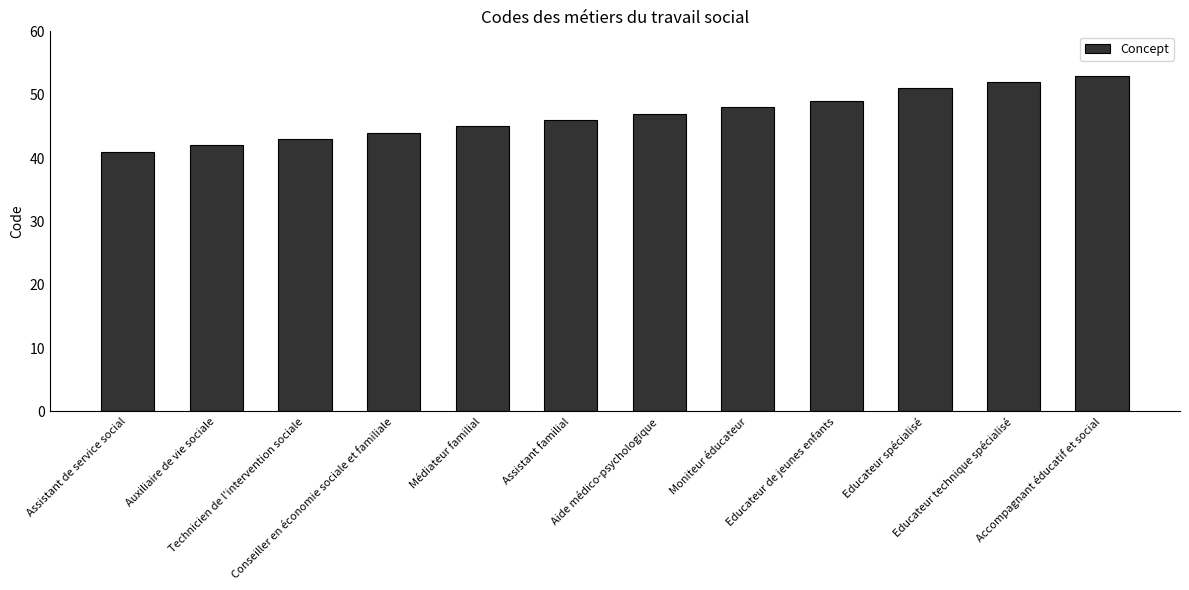

Reading left to right, transcribe all the data shown in this chart.

Assistant de service social=41	Auxiliaire de vie sociale=42	Technicien de l'intervention sociale=43	Conseiller en économie sociale et familiale=44	Médiateur familial=45	Assistant familial=46	Aide médico-psychologique=47	Moniteur éducateur=48	Educateur de jeunes enfants=49	Educateur spécialisé=51	Educateur technique spécialisé=52	Accompagnant éducatif et social=53